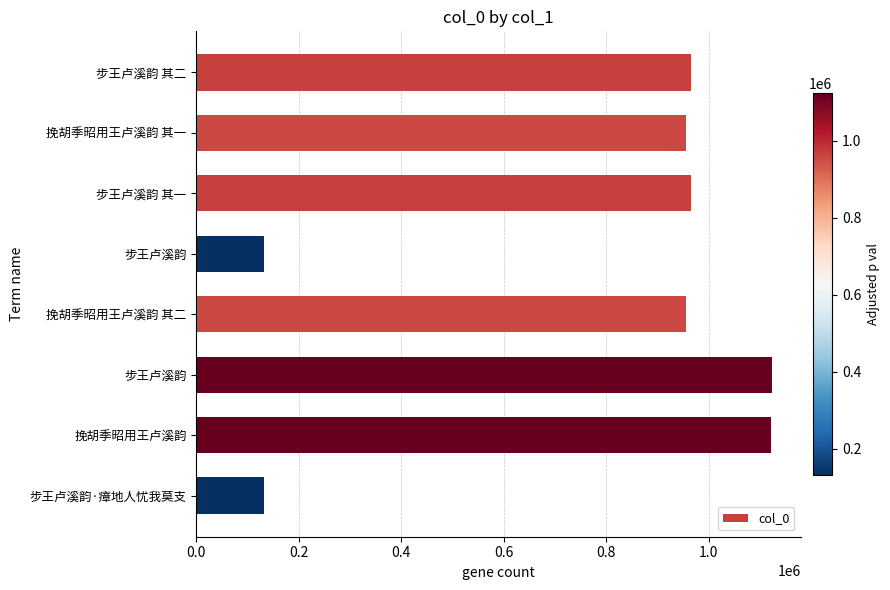

What is the smallest value displayed?

132010